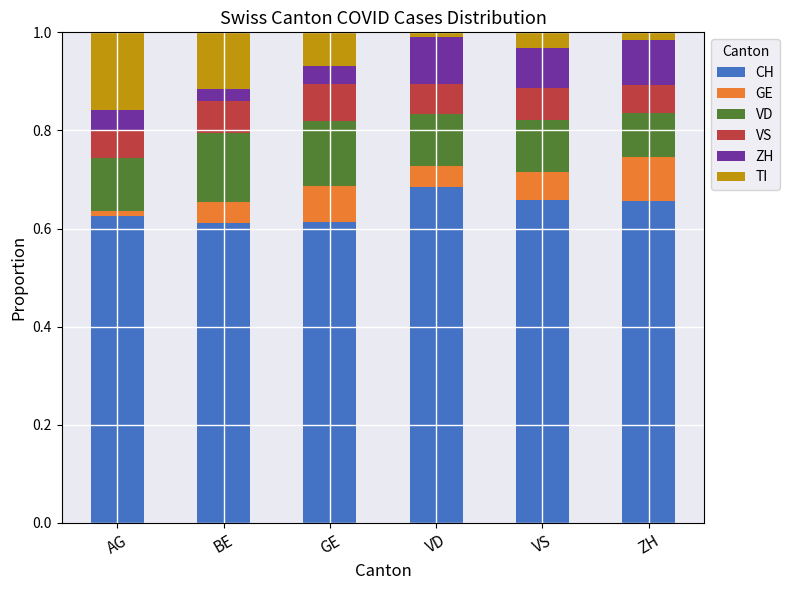

Count the number of data series in this chart.

6